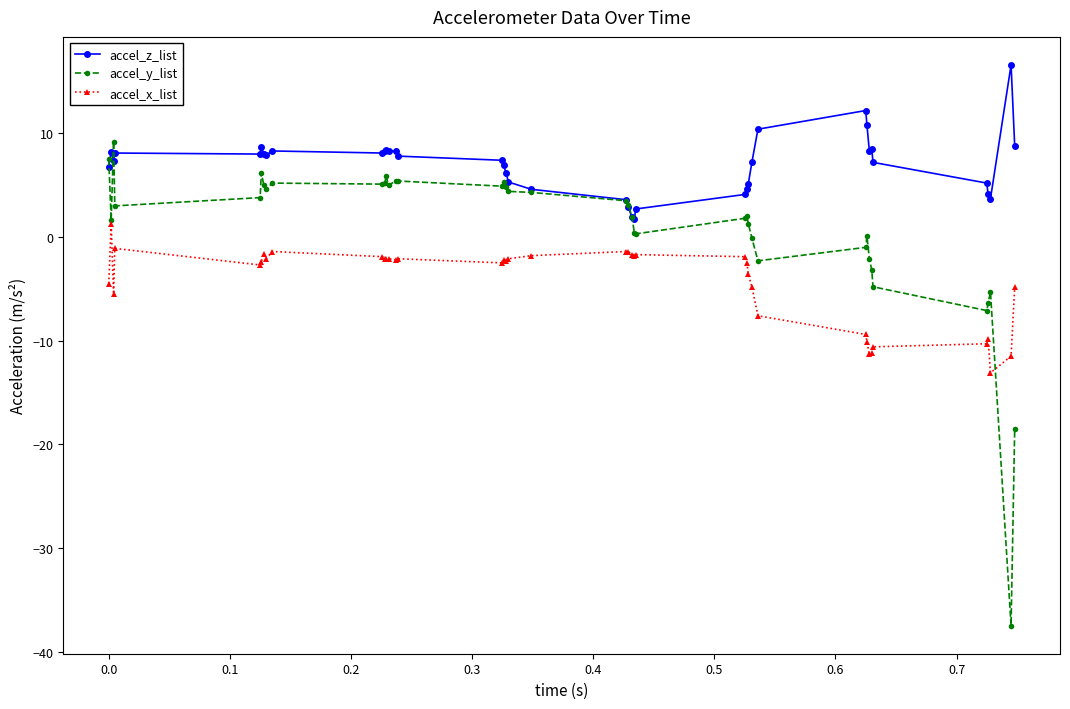

Which series has the largest total across all categories?

accel_z_list